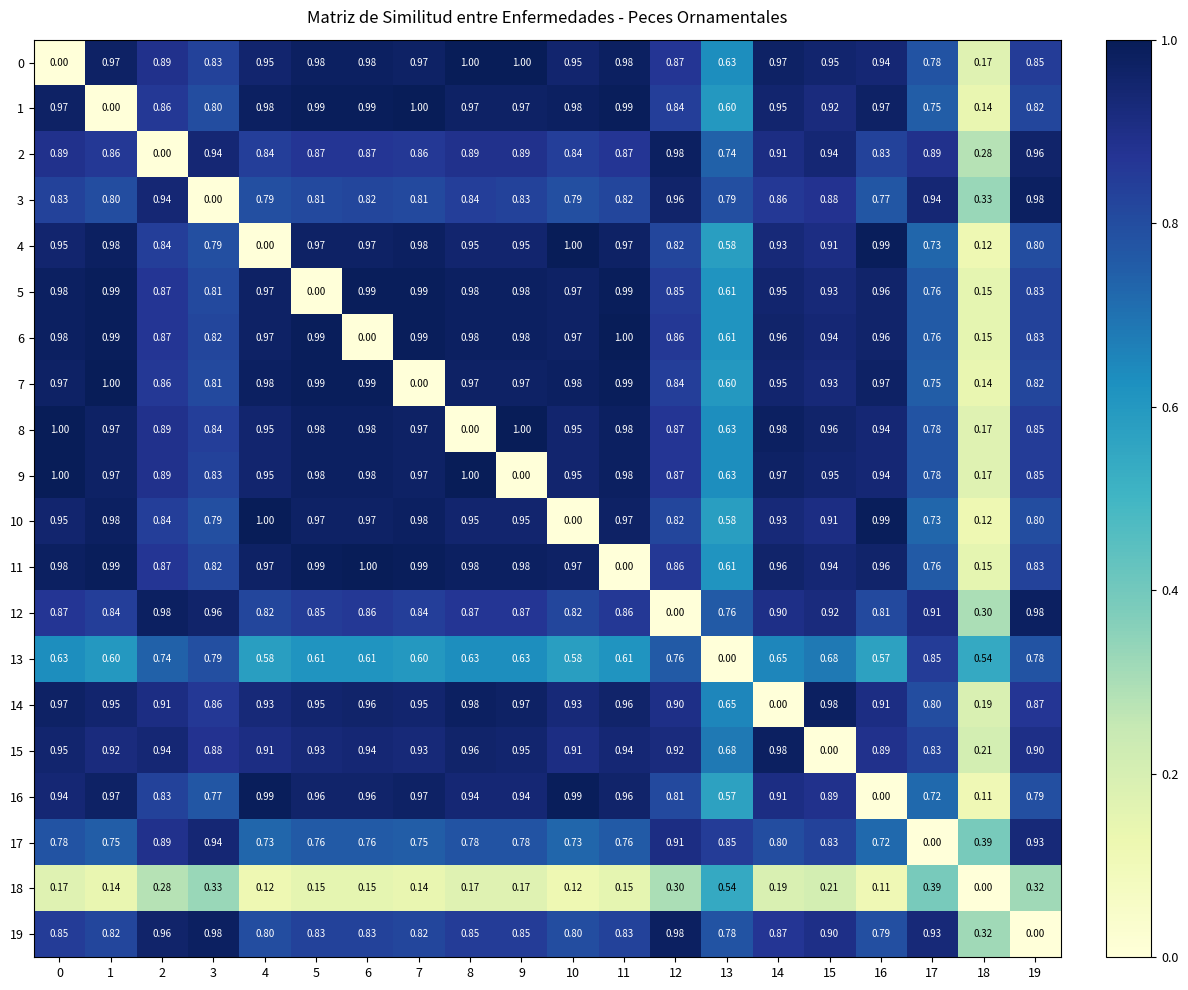

Is the value of 15 at 17 greater than the value of 8 at 4?

No